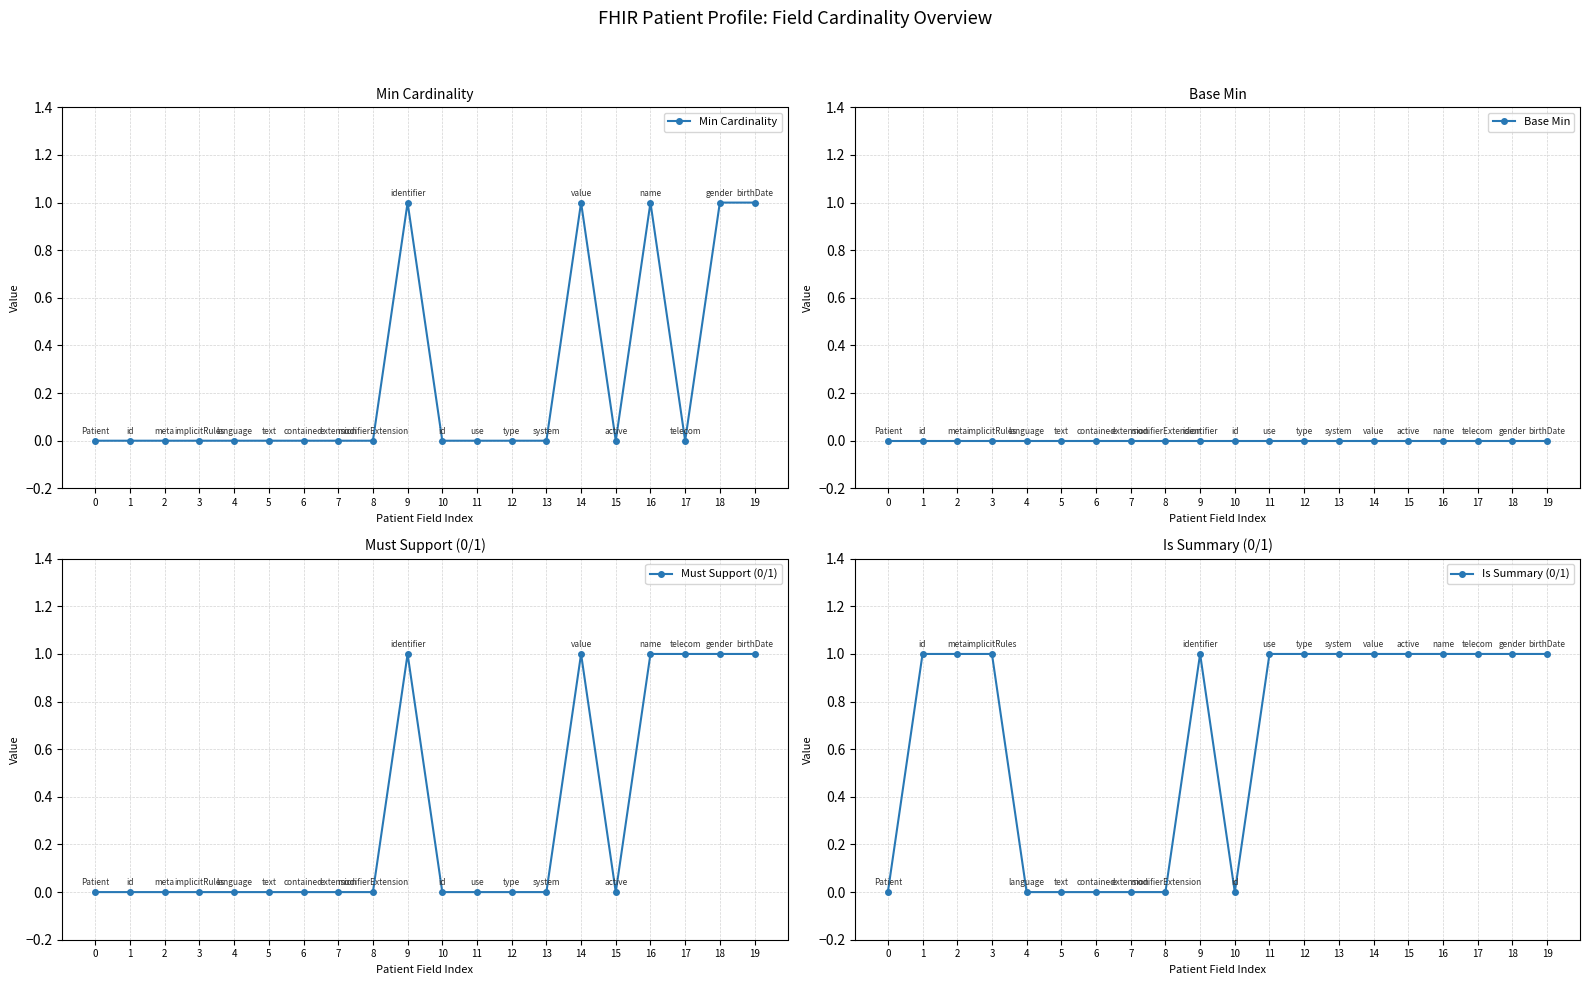

True or false: Must Support (0/1) has more than 2 points higher than both neighbors.

False